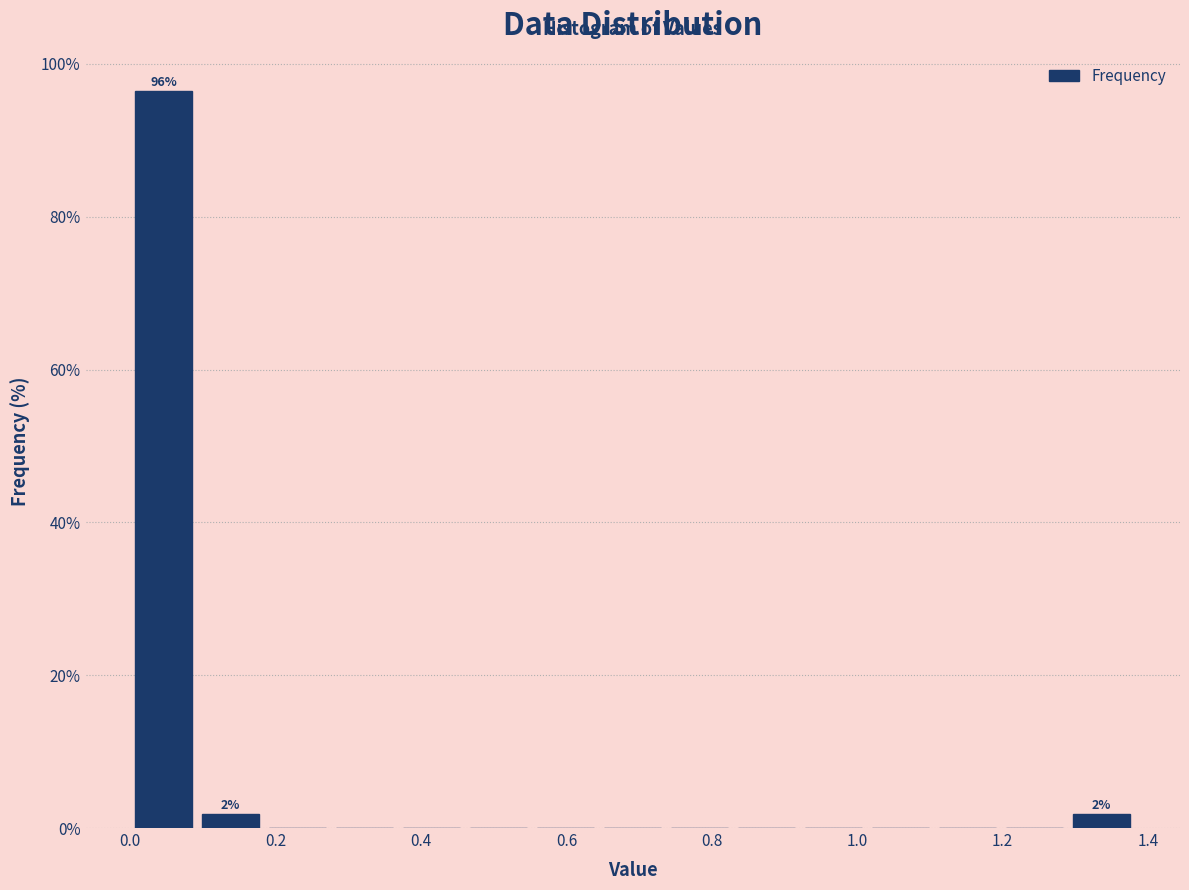

Over which range of the x-axis is the bar tallest?

0.00 to 0.10